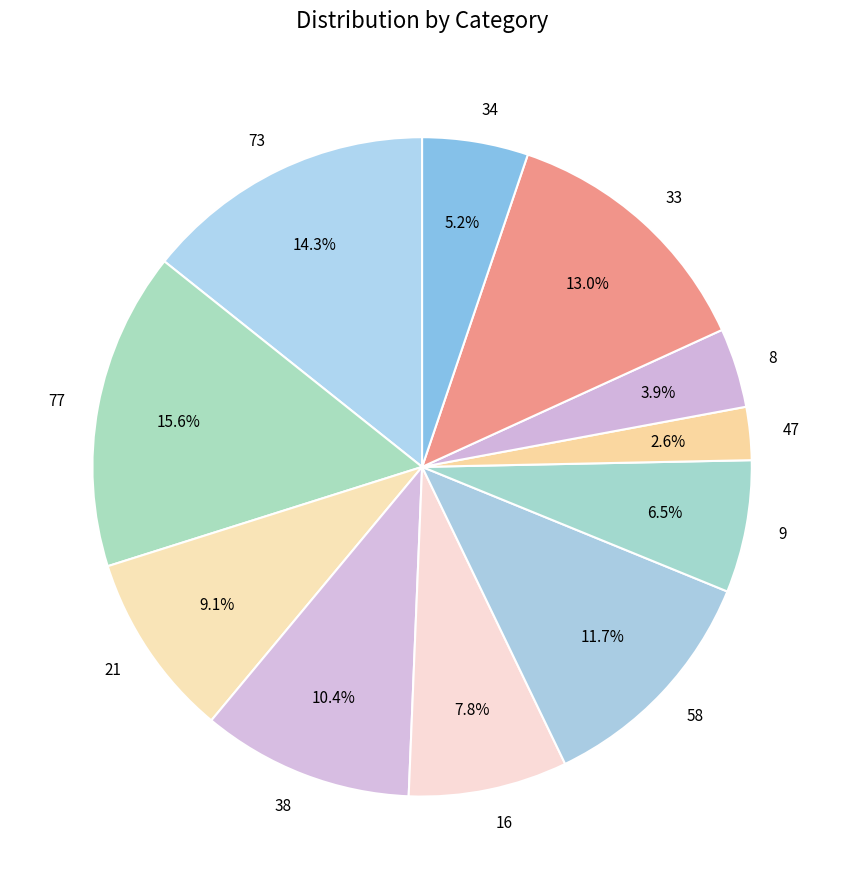

How many slices are in this pie chart?

11